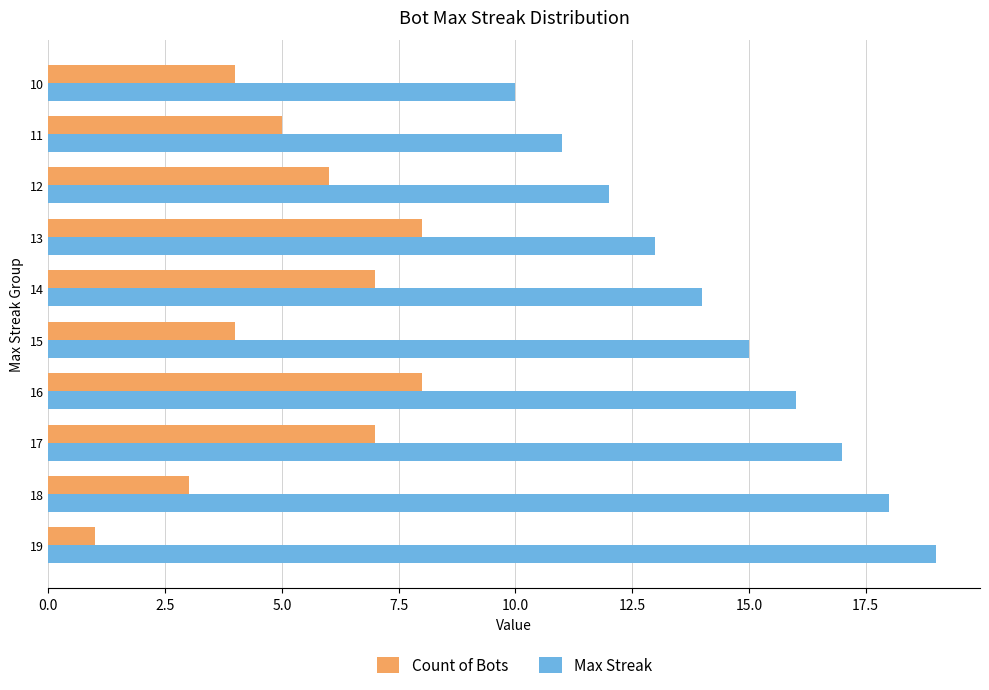

Is the value of Count of Bots at 16 greater than the value of Max Streak at 14?

No